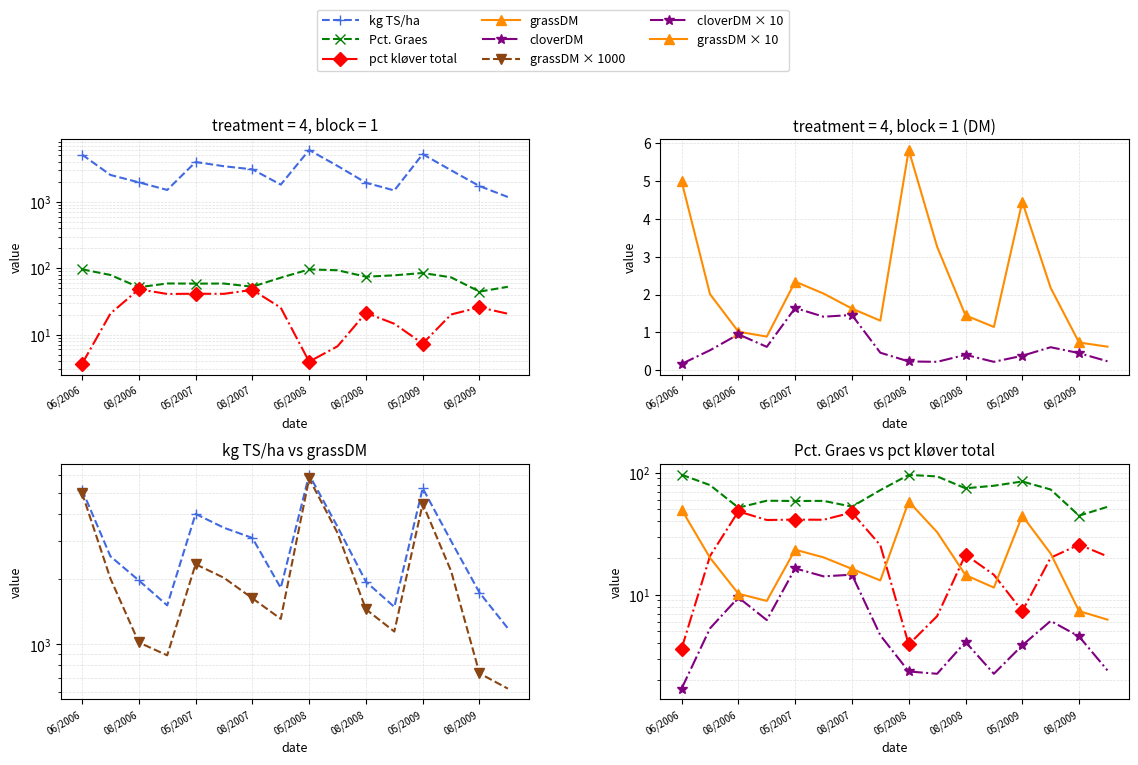

True or false: pct kløver total and kg TS/ha cross at least once.

False